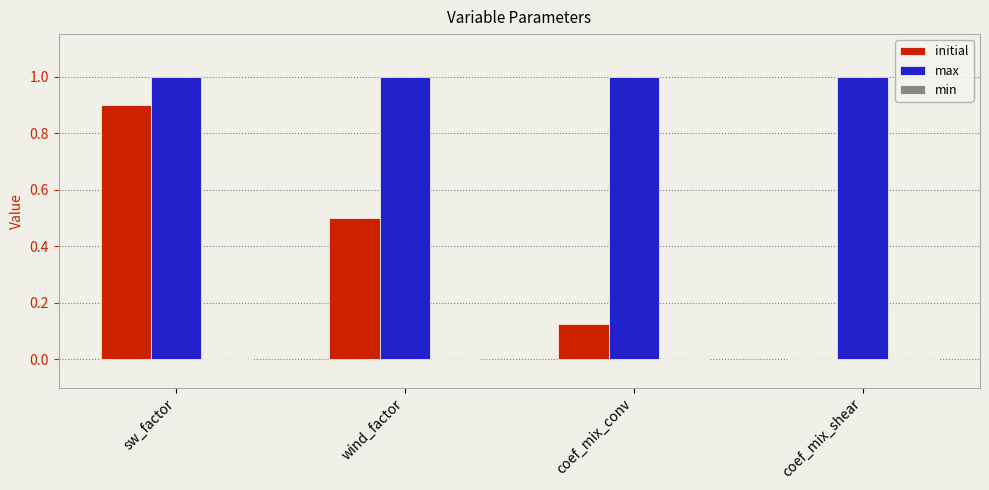

What is the maximum value shown in the chart?

1.0